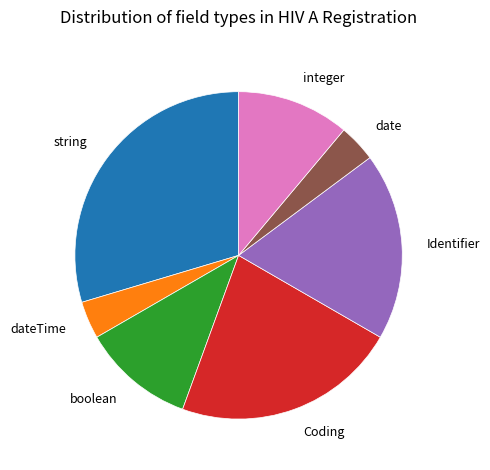

How many segments does this pie chart have?

7